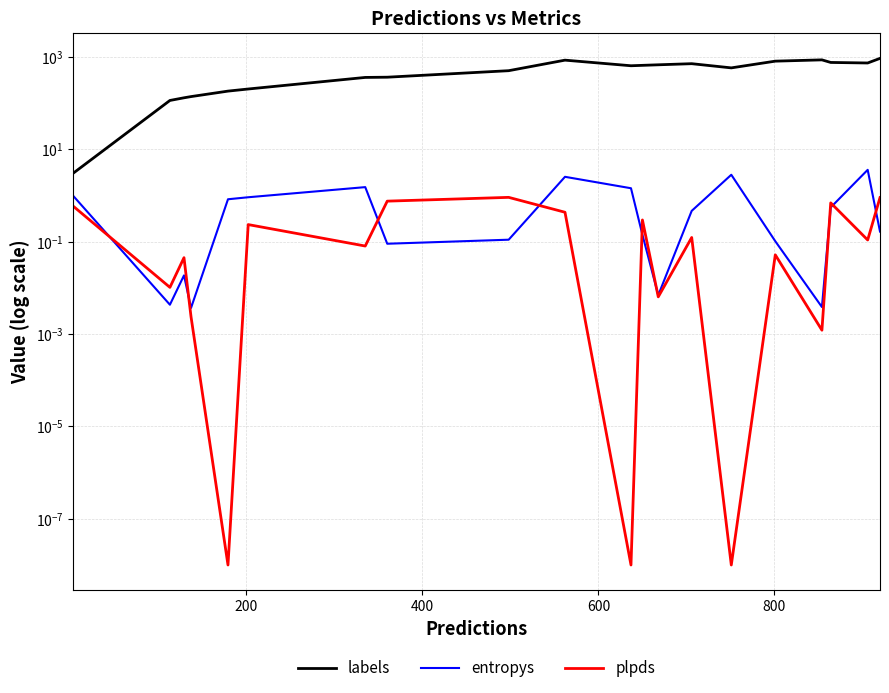

Is the value of entropys at 10 greater than the value of plpds at 12?

Yes